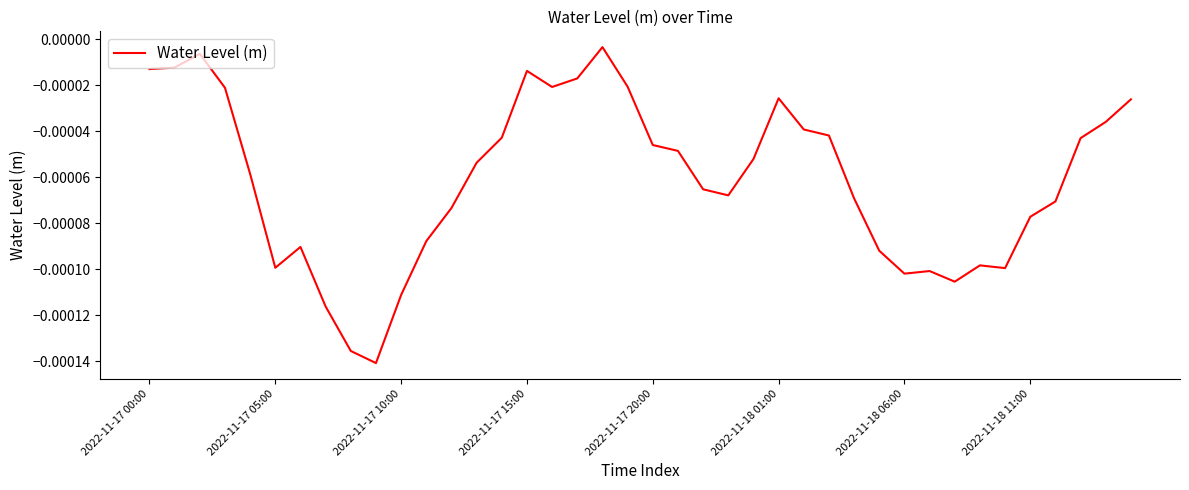

True or false: the data has more than 0 interior local peaks.

True